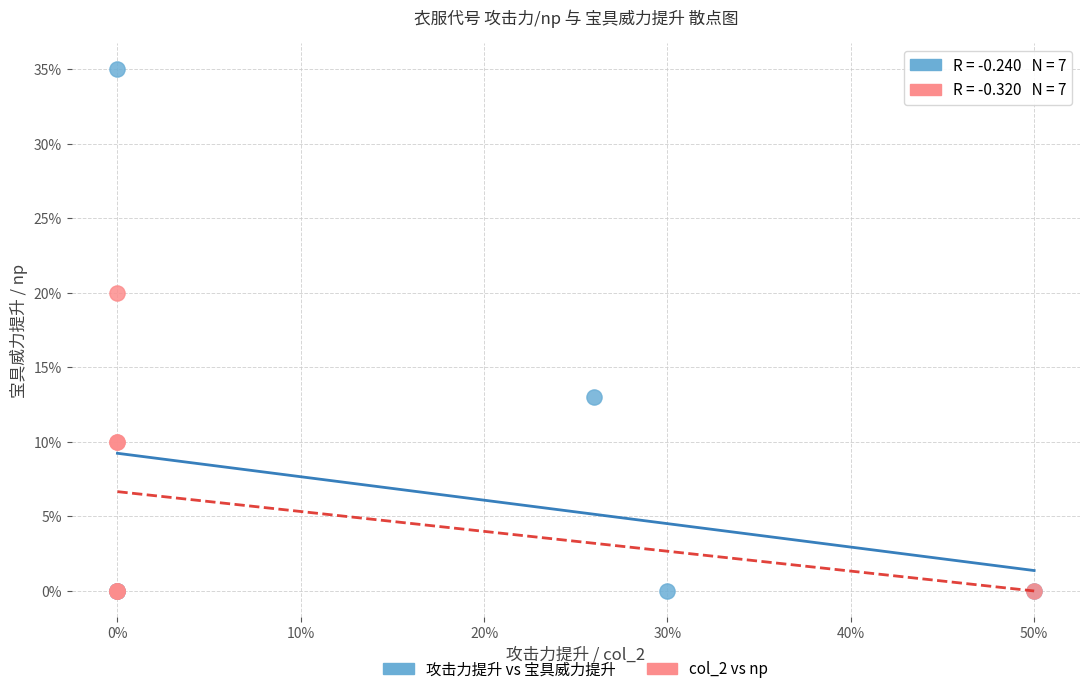

What are all the series names shown in the legend?

攻击力提升 vs 宝具威力提升, col_2 vs np